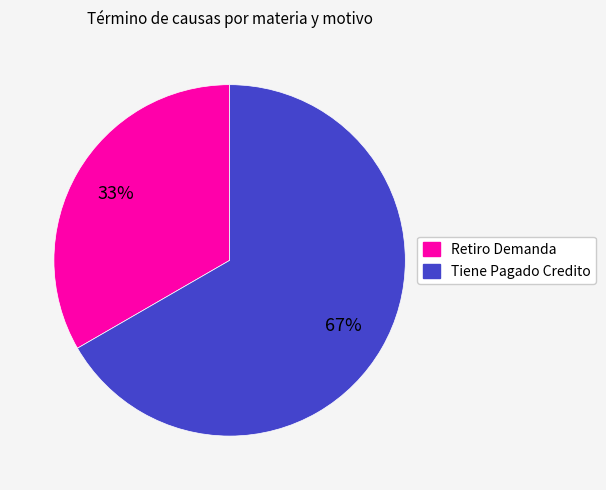

How many segments does this pie chart have?

2